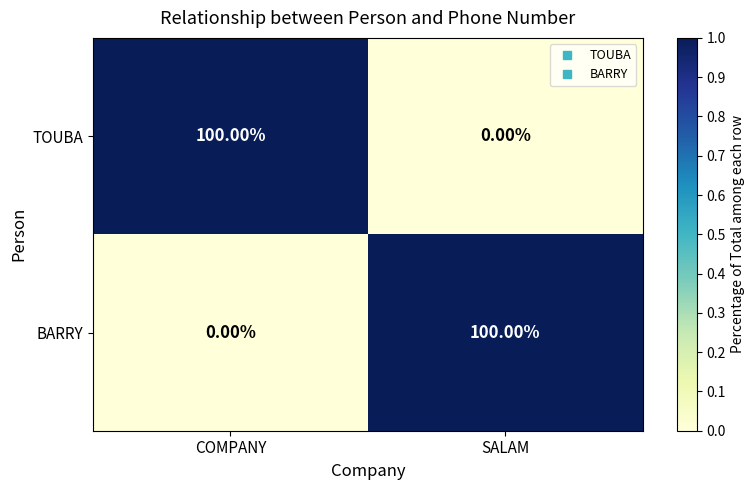

How many data points does each series have?

2